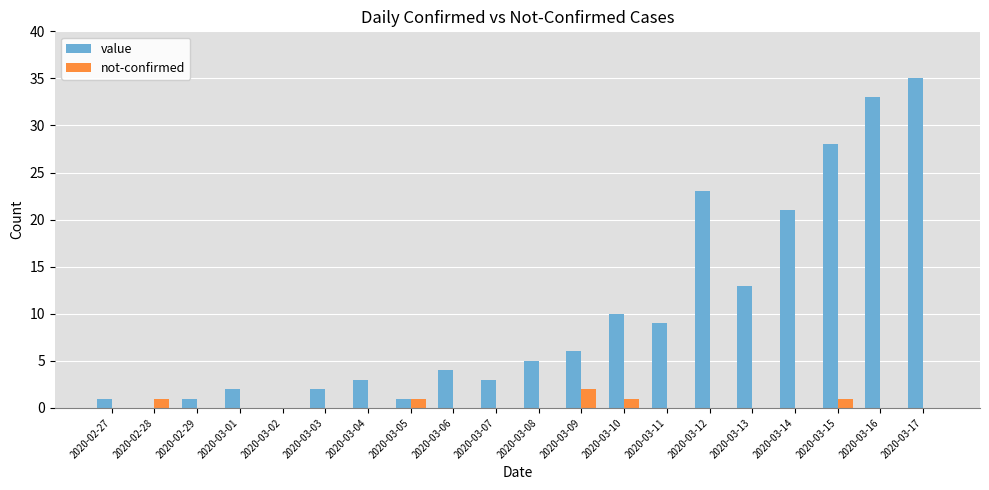

Which category has the highest value in the not-confirmed series?

2020-03-09